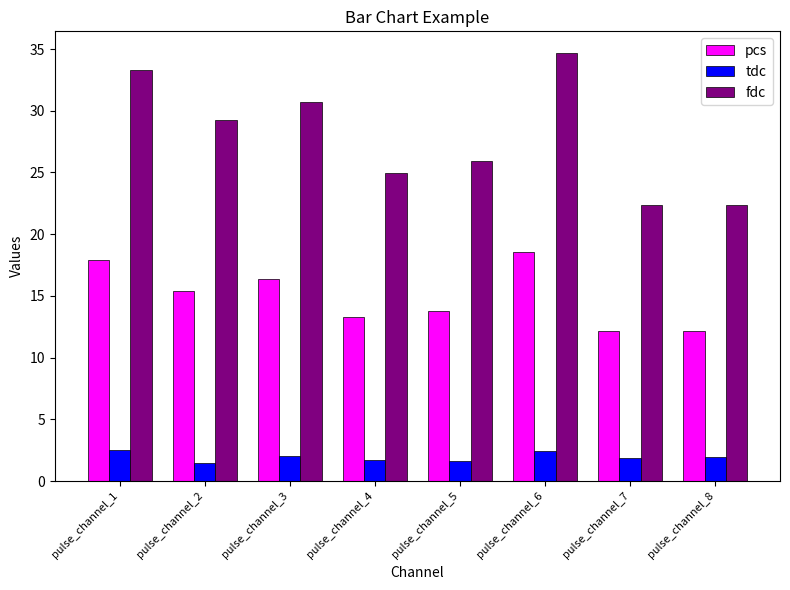

What is the total value across all series at pulse_channel_4?

39.9